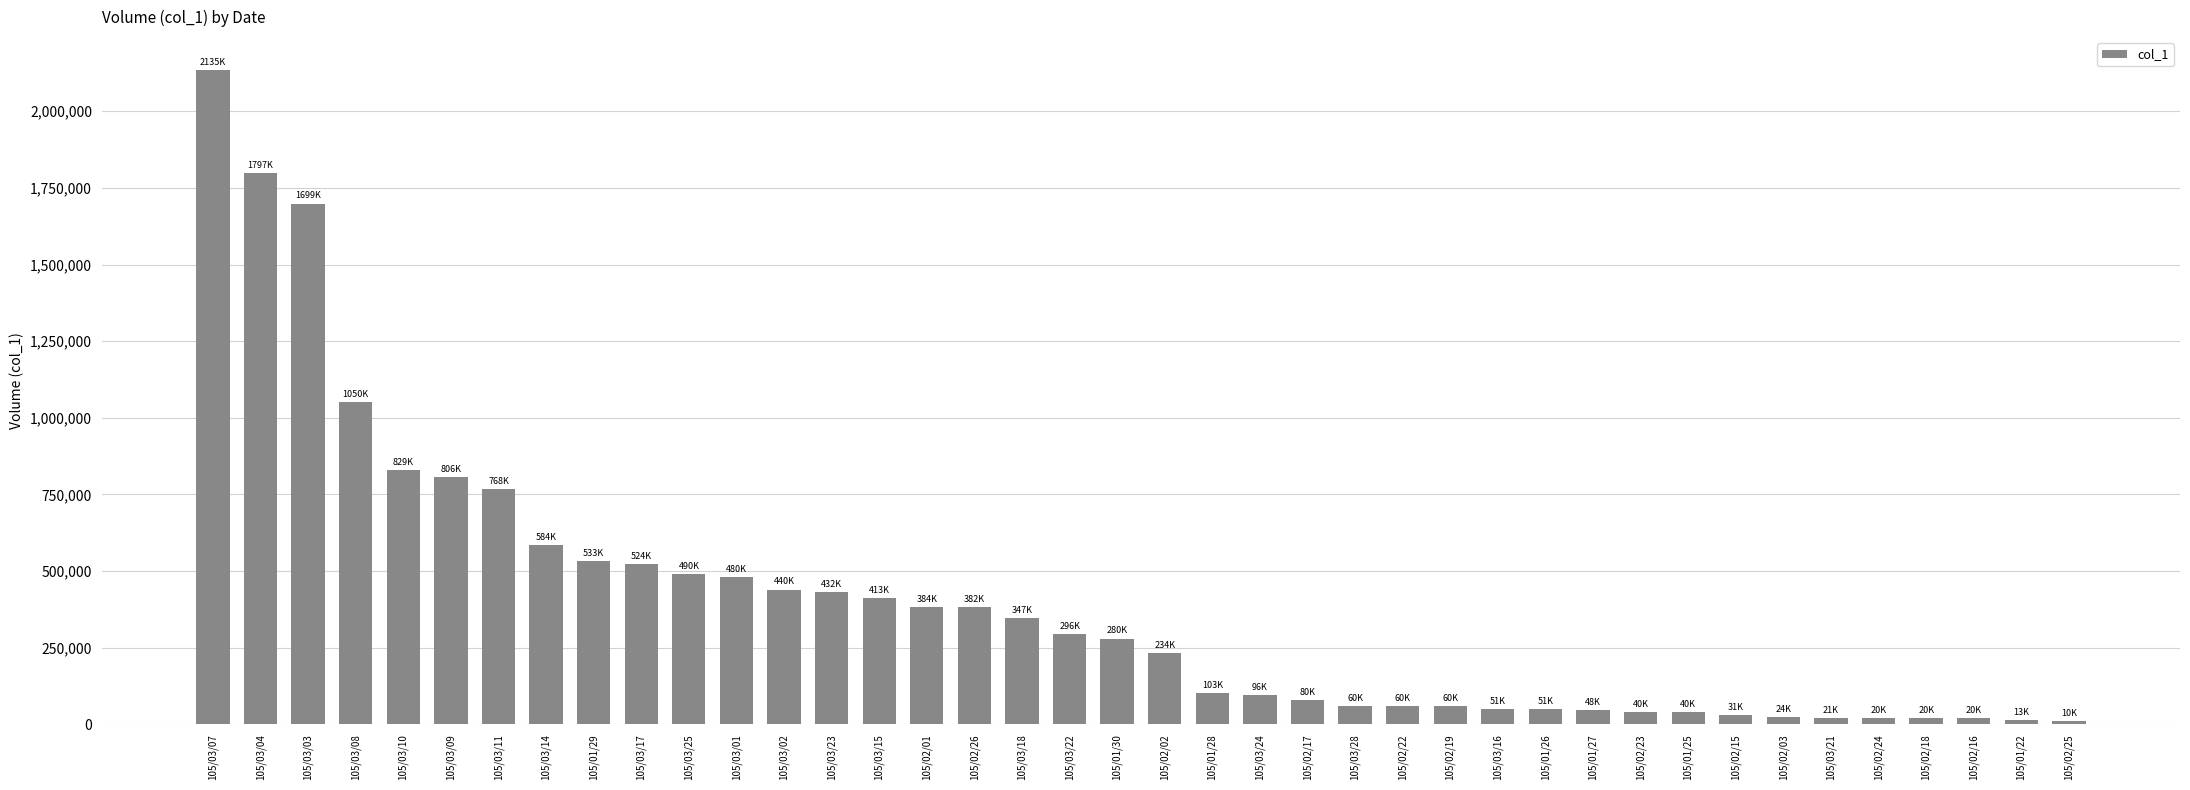

What is the difference between the second highest and minimum values?

1787000